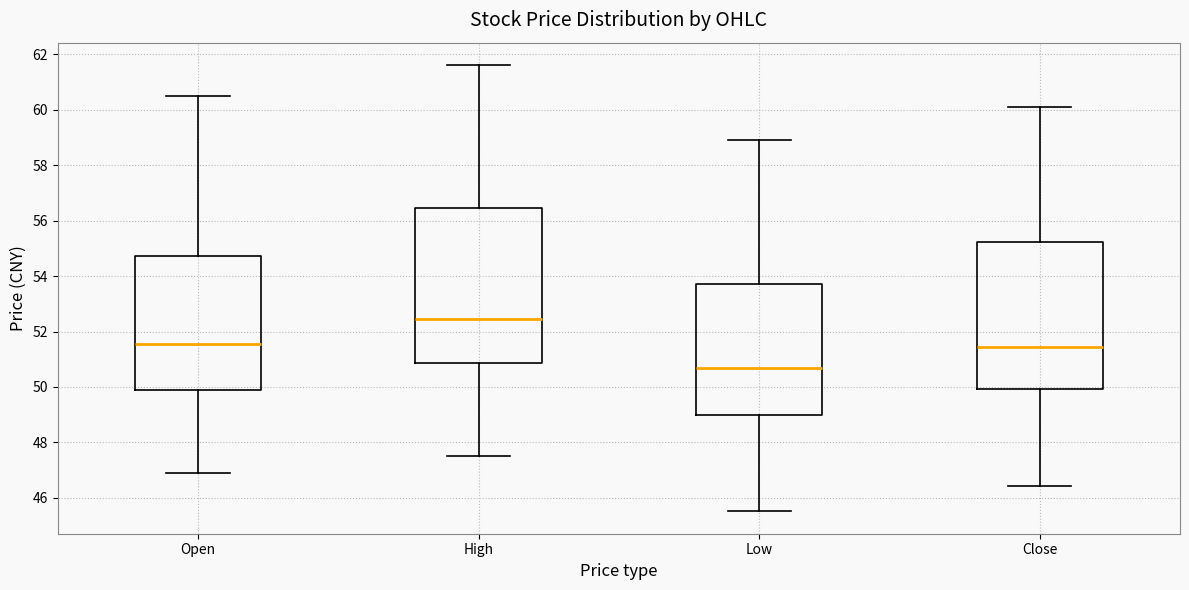

Which box has the lowest median line?

Low